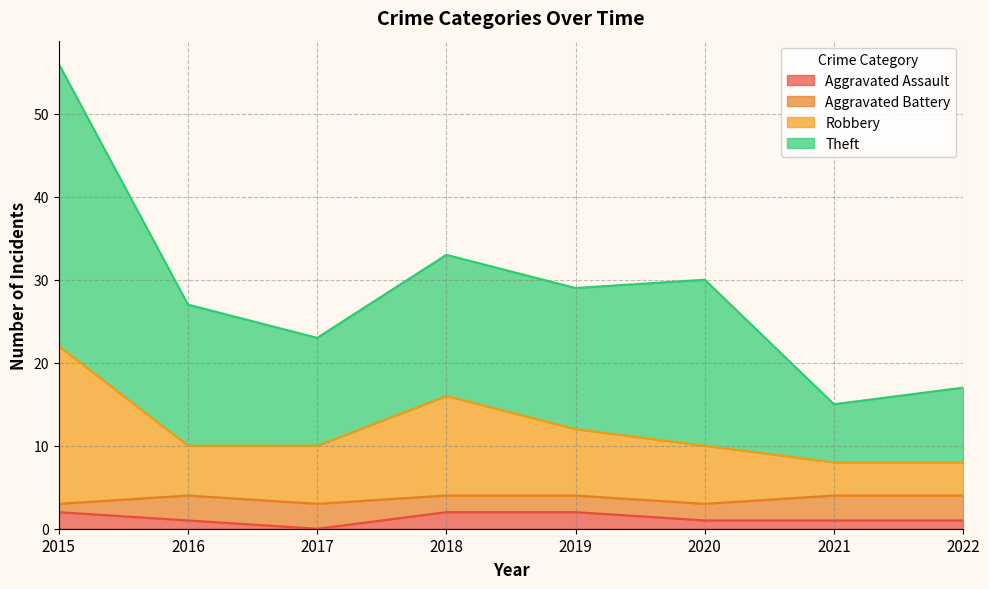

Is the value of Aggravated Assault at 2020 greater than the value of Robbery at 2019?

No